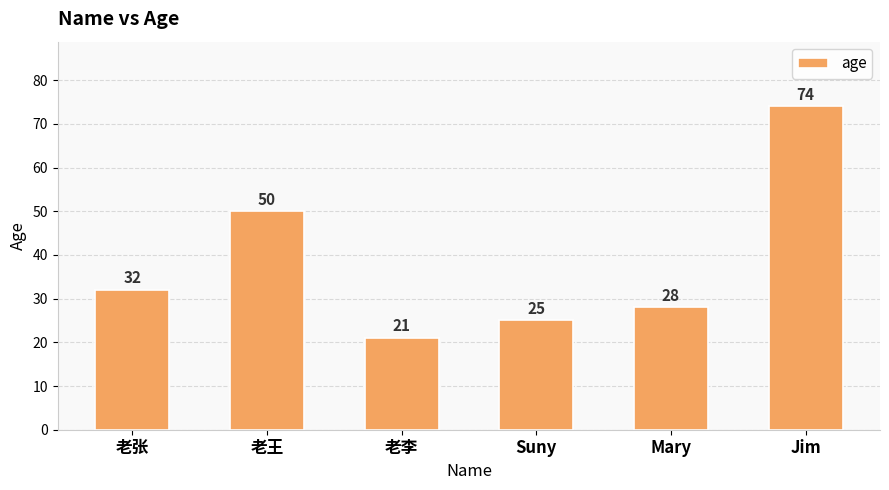

What is the change in value from 老张 to Mary?

-4